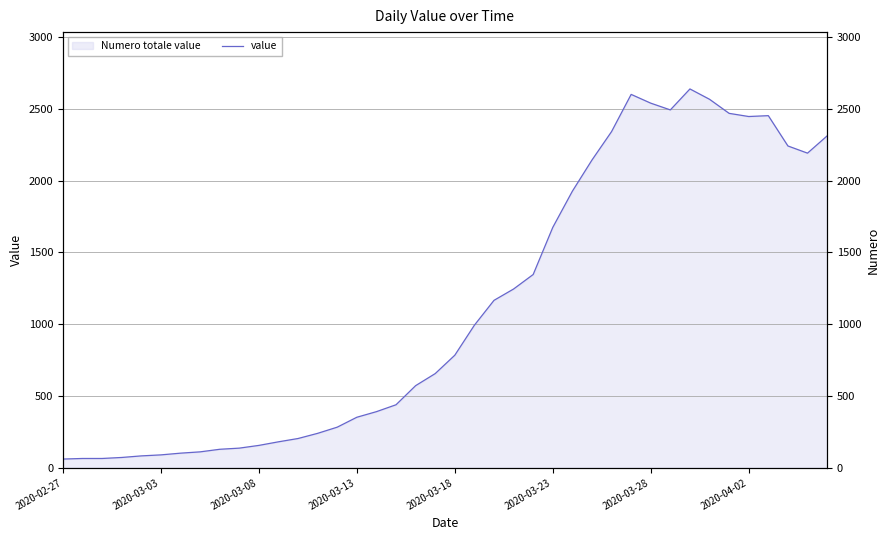

How many points are higher than both their immediate neighbors (excluding endpoints)?

3